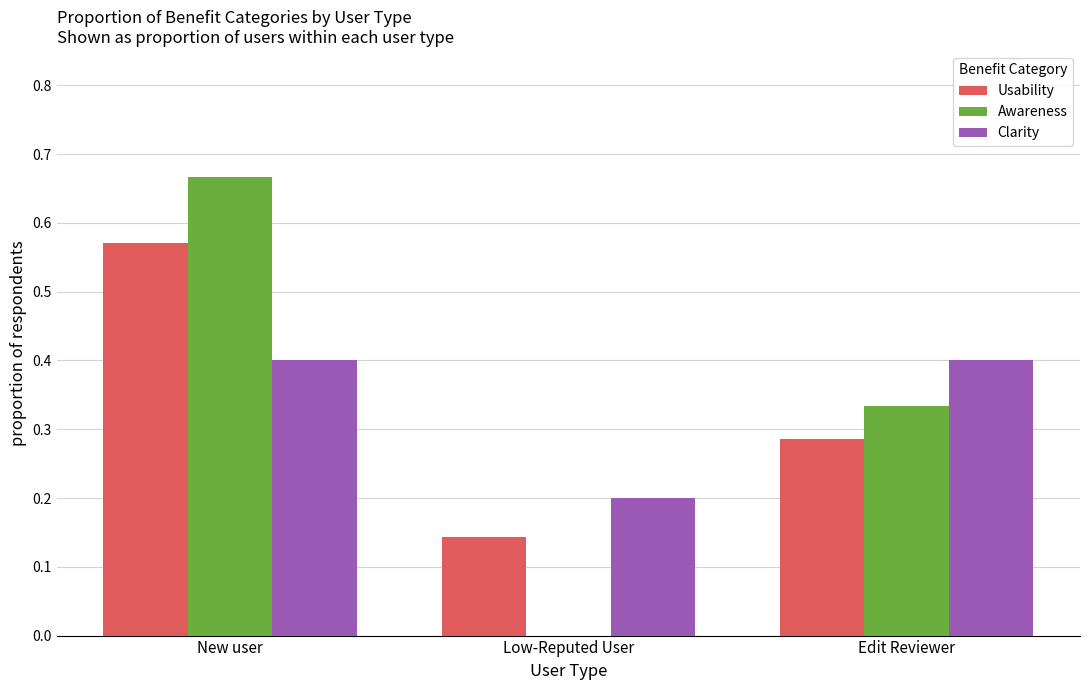

What is the sum of all Clarity values?

1.0